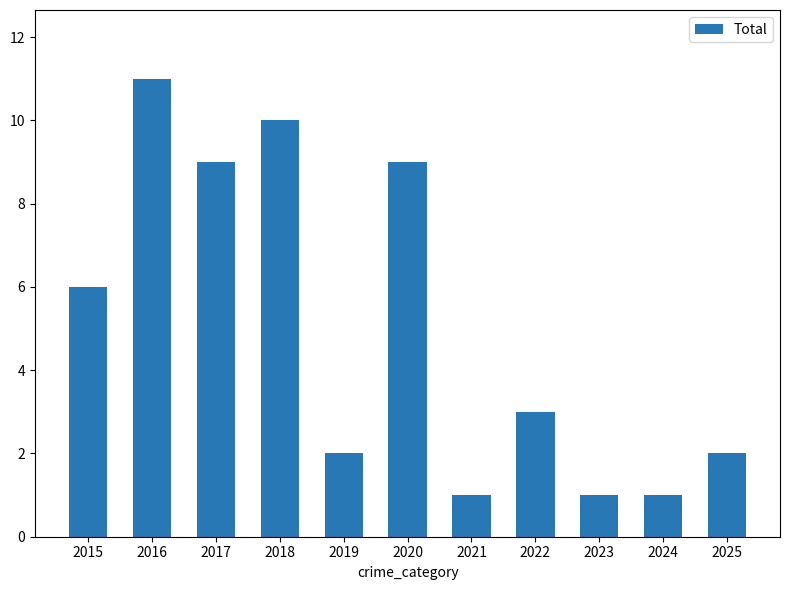

The chart shows a value of 1 at 2024. True or false?

True